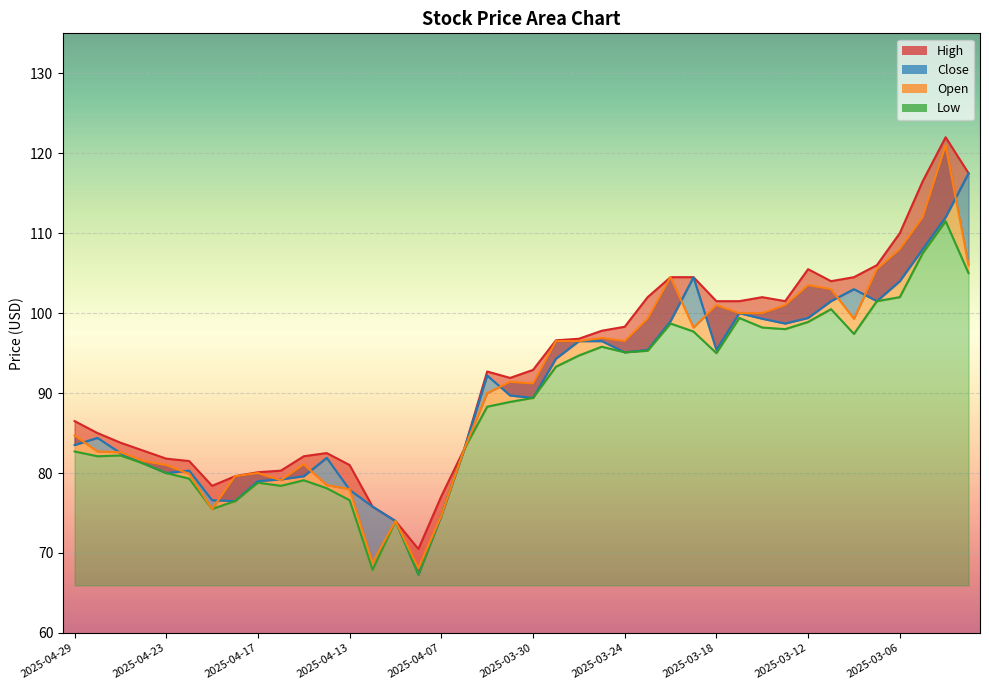

What is the label of the 6th point from the right?

2025-03-10